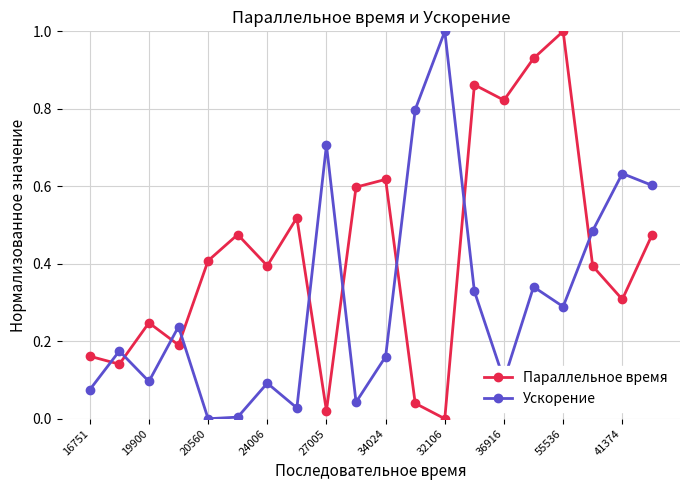

Which series has the largest total across all categories?

Параллельное время